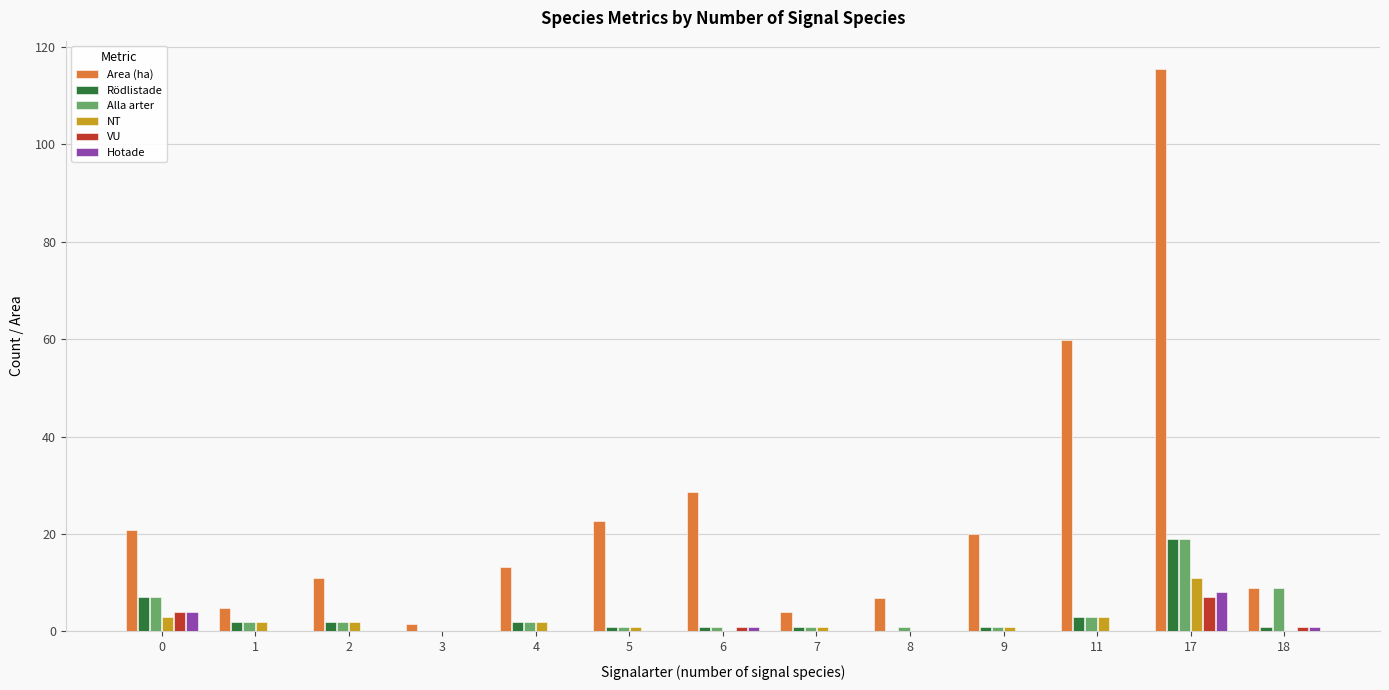

Which category has the highest value across all series?

17